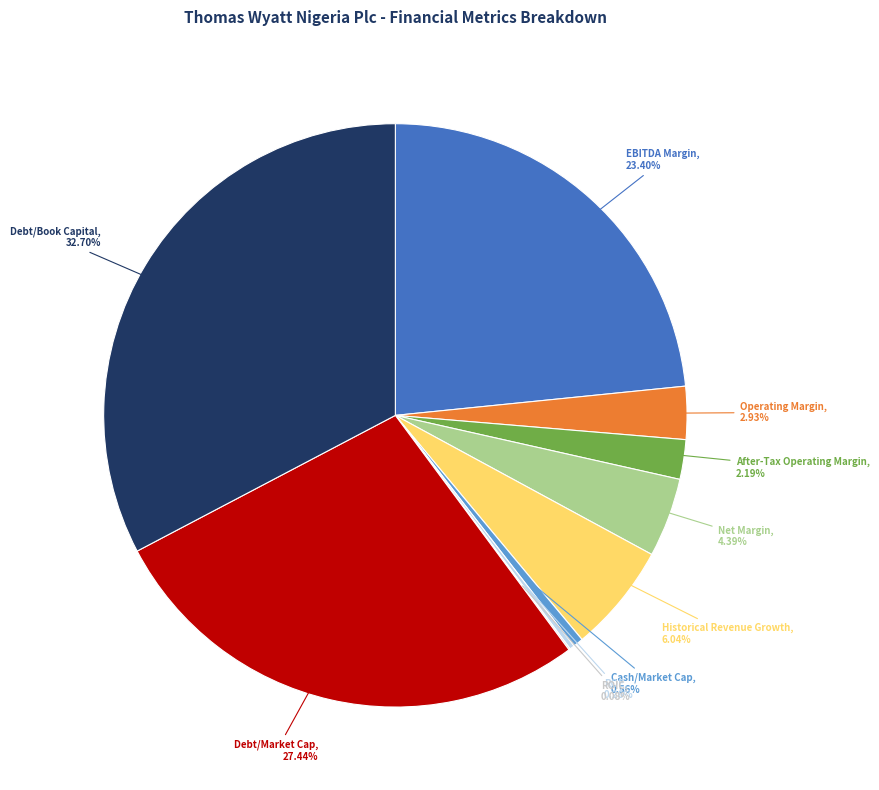

Does any single category account for the majority?

No